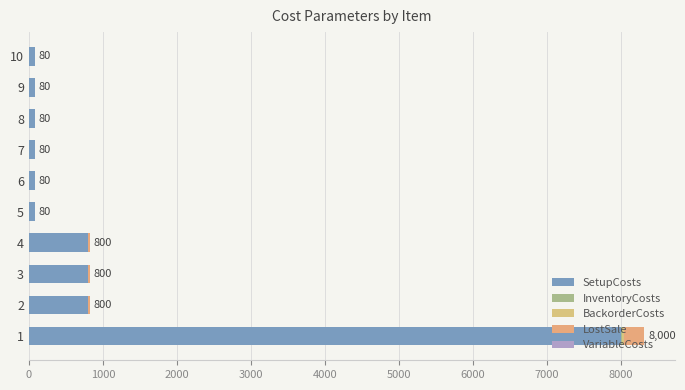

Which series has the largest total across all categories?

SetupCosts